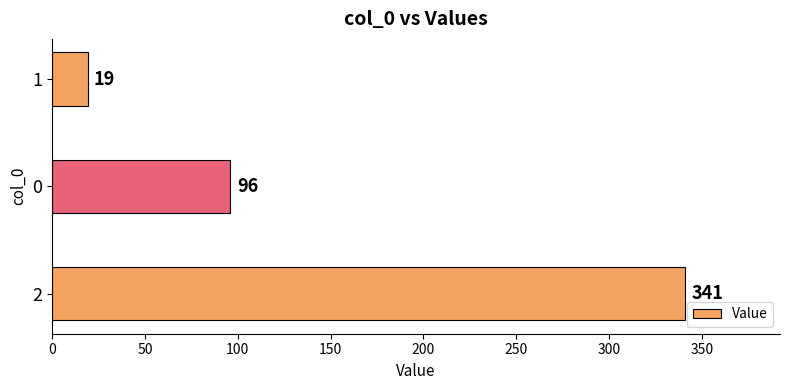

Is it true that the value at 2 is 341?

True